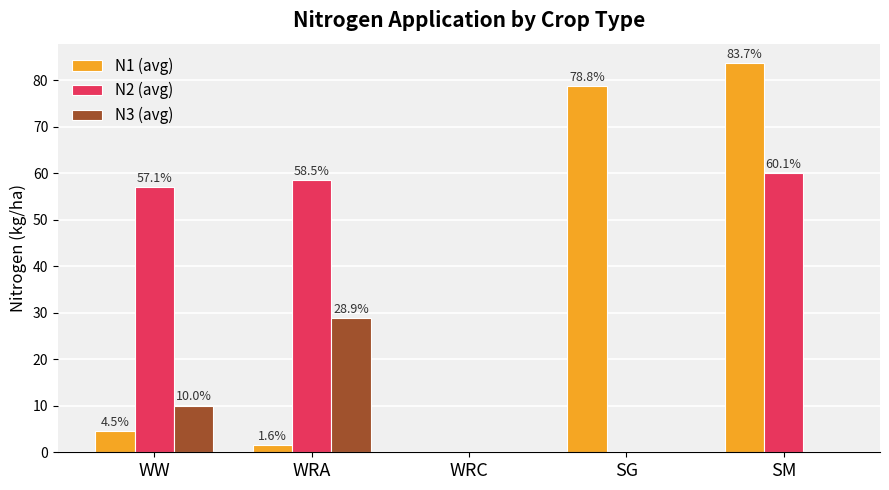

Reading left to right, transcribe all the data shown in this chart.

N1 (avg): 4.5	1.6	0.0	78.8	83.7
N2 (avg): 57.1	58.5	0.0	0.0	60.1
N3 (avg): 10.0	28.9	0.0	0.0	0.0